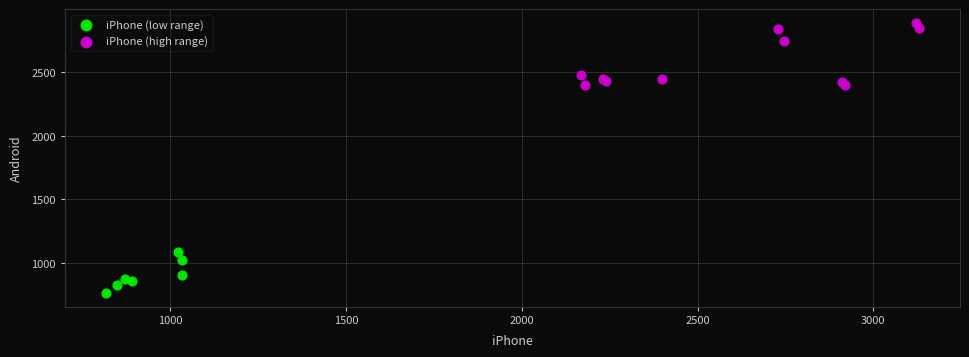

Which series reaches the maximum Y coordinate?

iPhone (high range)